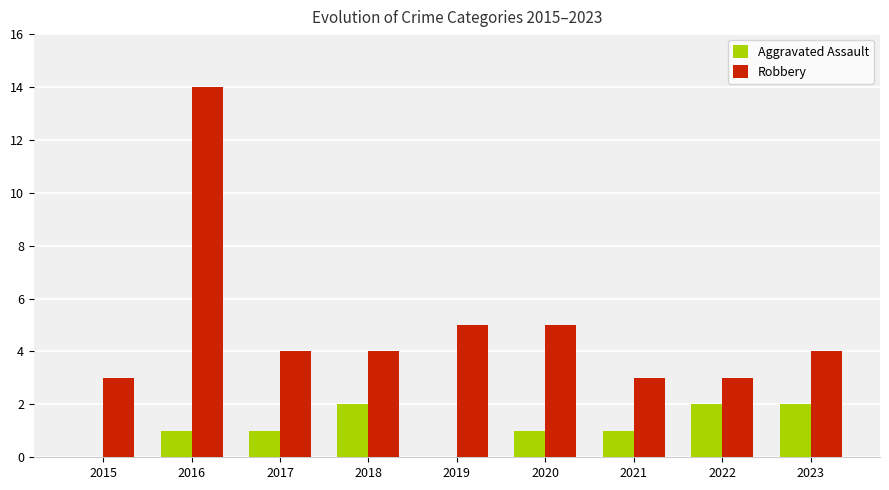

True or false: Robbery has a value of 6 at 2016.

False